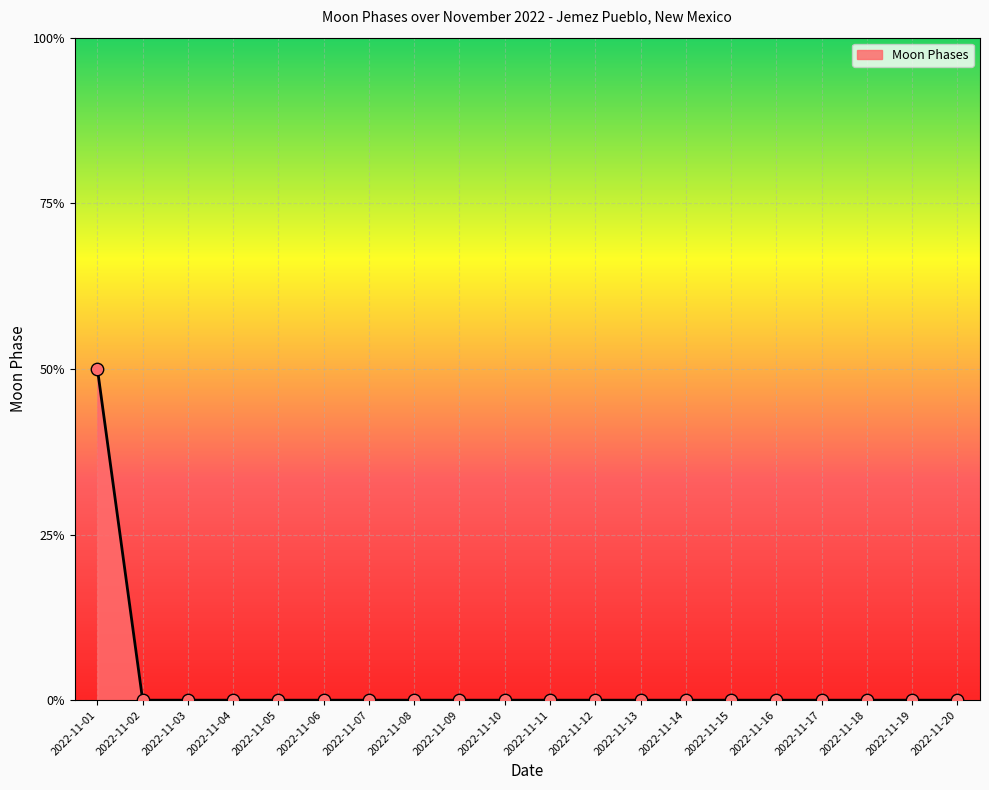

Between 2022-11-08 and 2022-11-04, which is larger?

2022-11-08